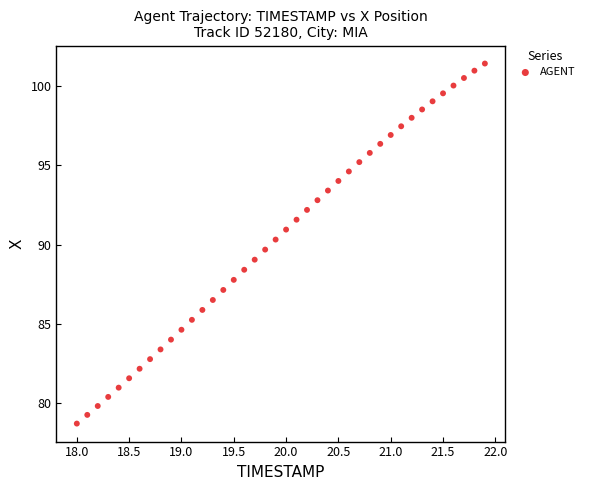

What is the range of Y values (max minus min)?

22.7